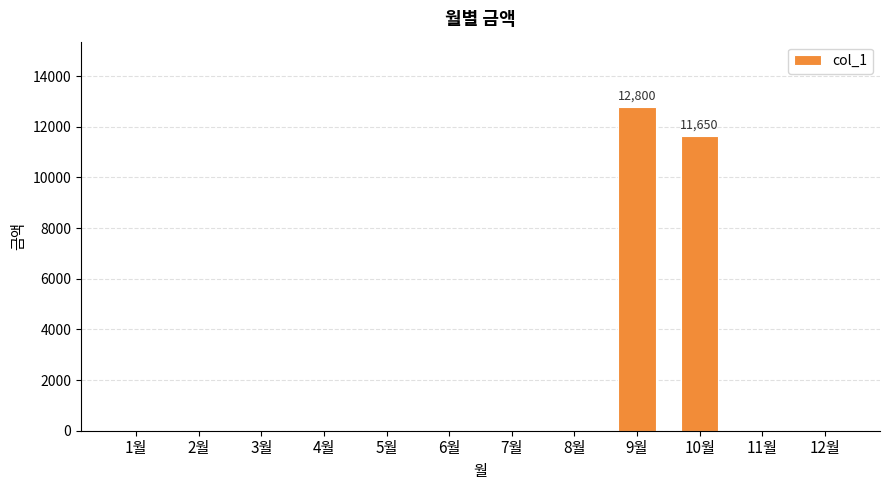

Which category has the highest value across all series?

9월